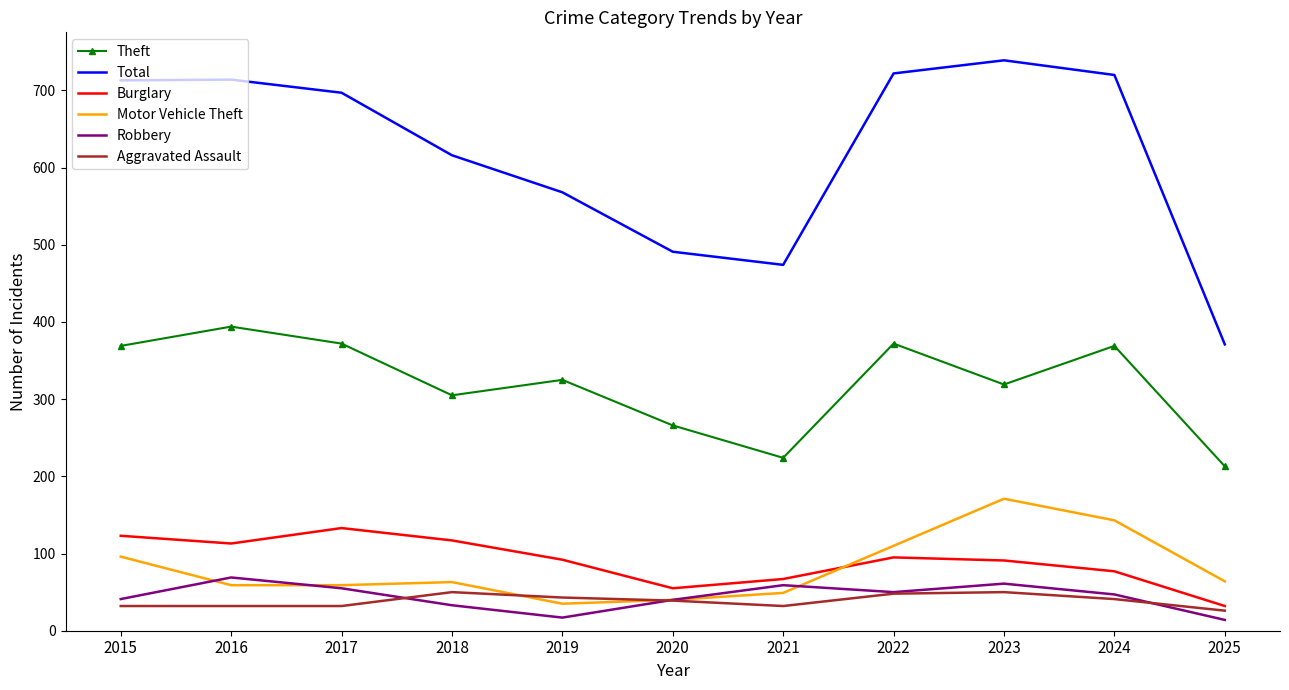

True or false: Motor Vehicle Theft and Theft intersect in this chart.

False